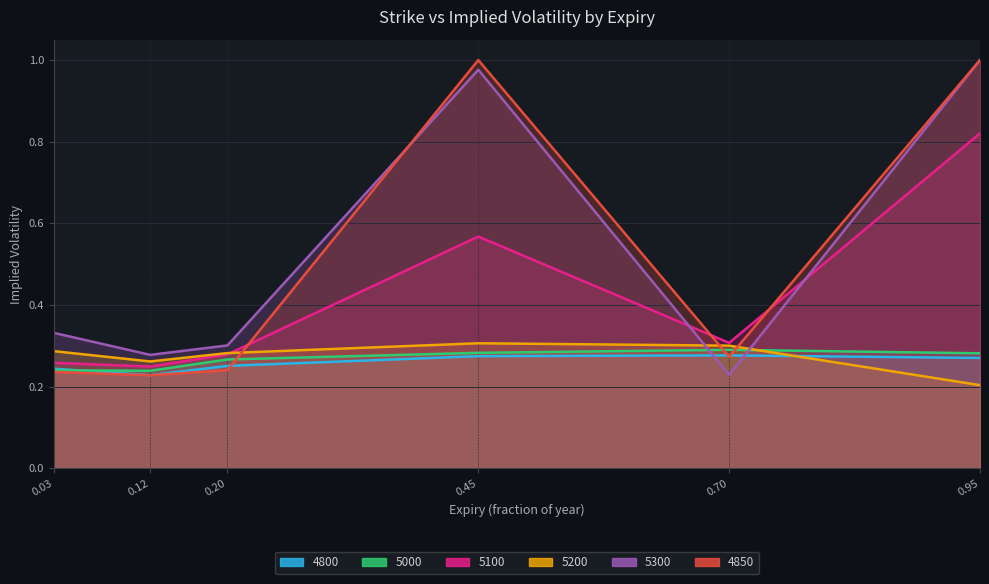

Between 0.12 and 0.45, which is larger?

0.45